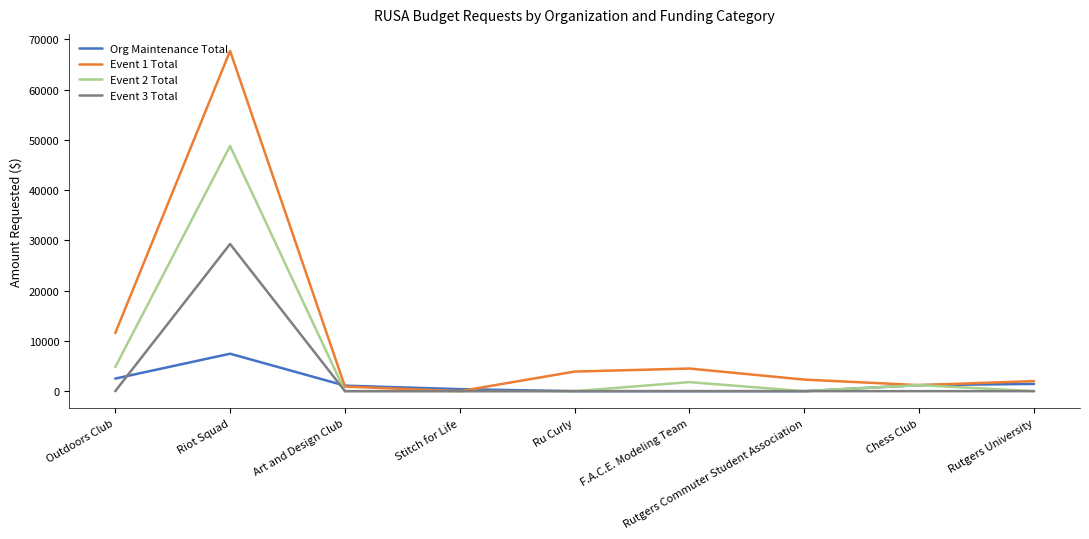

What is the difference between the maximum and second lowest values in the Org Maintenance Total series?

7450.0